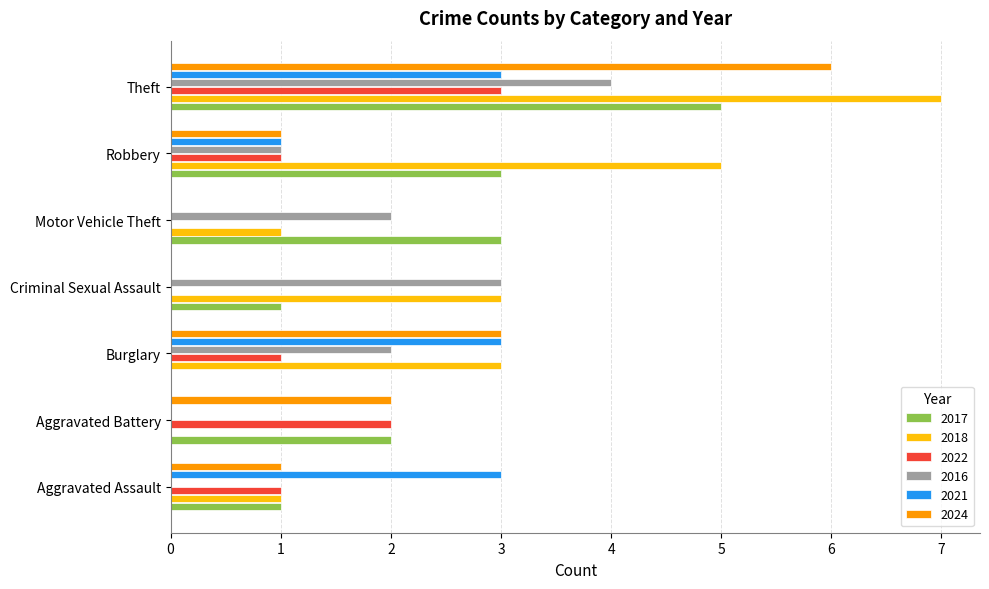

At which category is the sum across all series the highest?

Theft